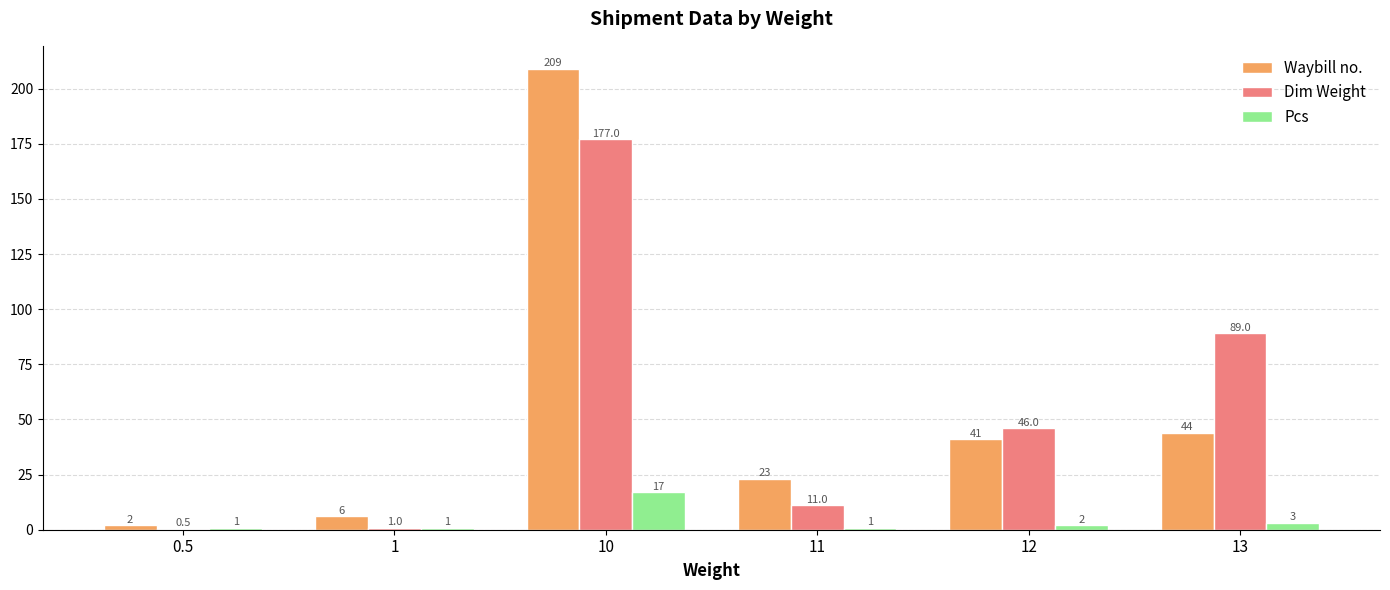

Which category has the highest value in the Waybill no. series?

10